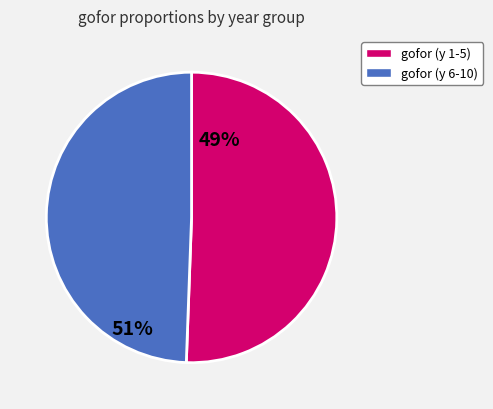

Is there a majority slice in this chart?

Yes